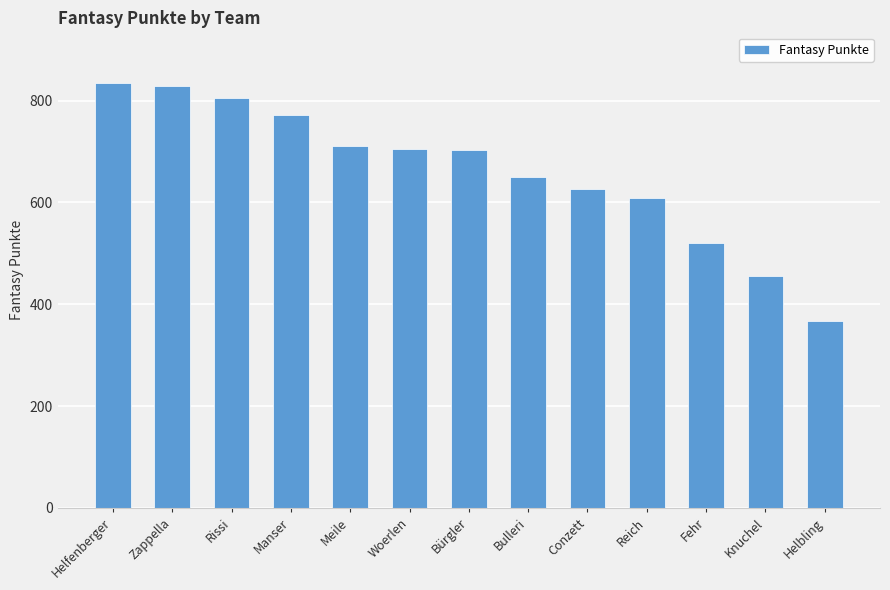

Which label corresponds to the smallest value in the chart?

Helbling